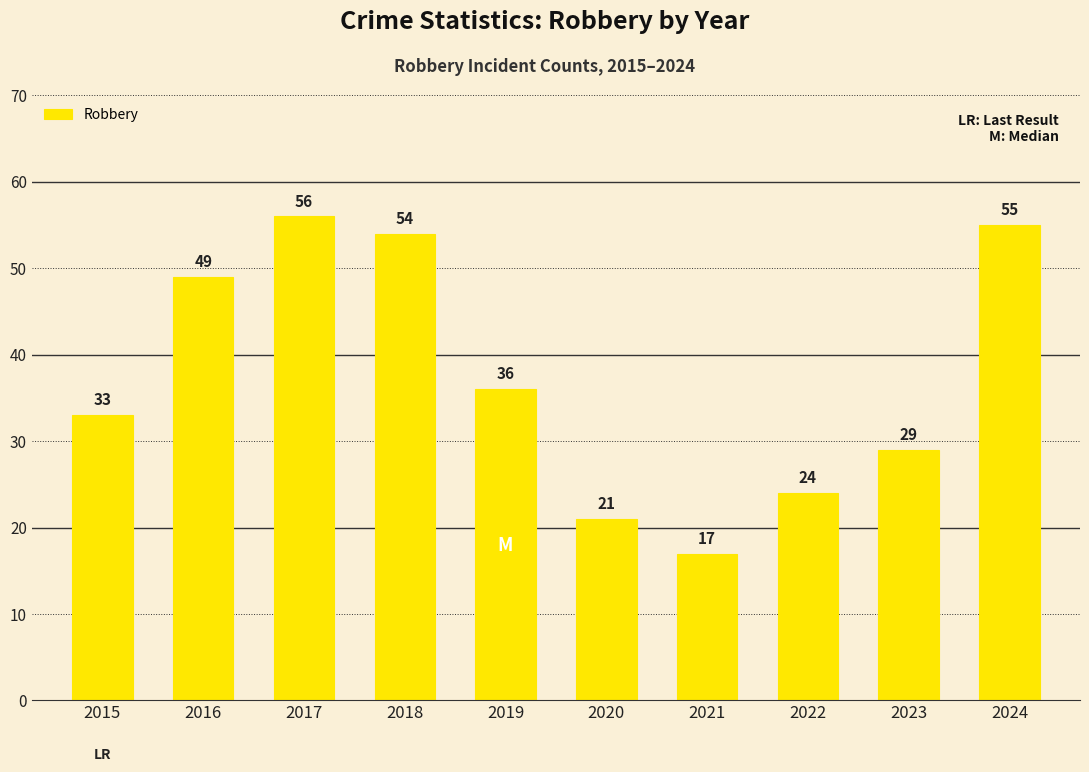

Which has a higher value, 2024 or 2017?

2017